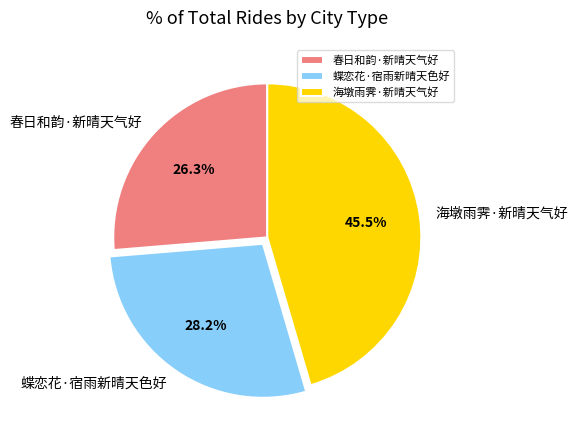

Does any single category account for the majority?

No